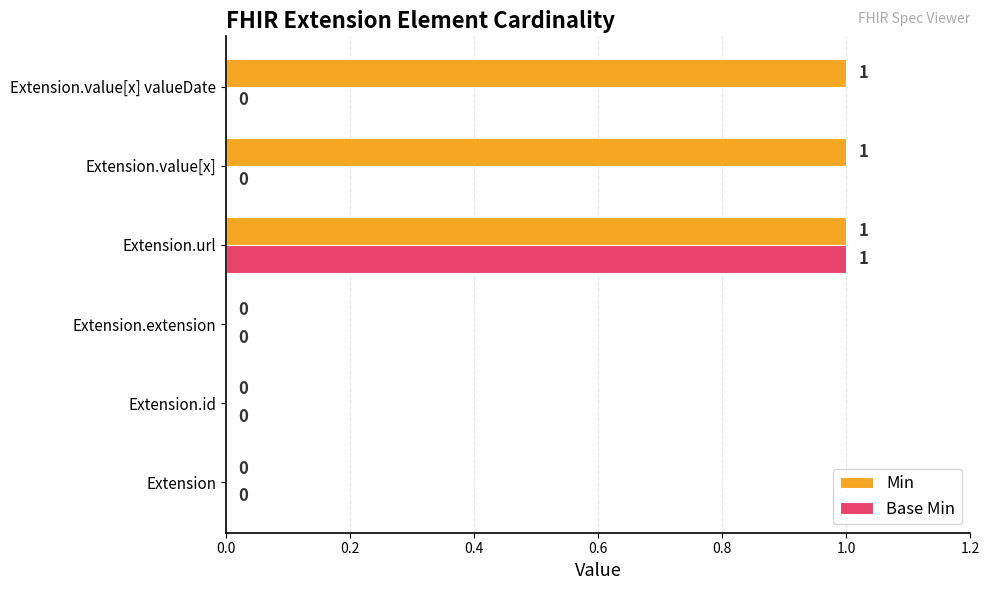

True or false: Min has a value of 0 at Extension.url.

False